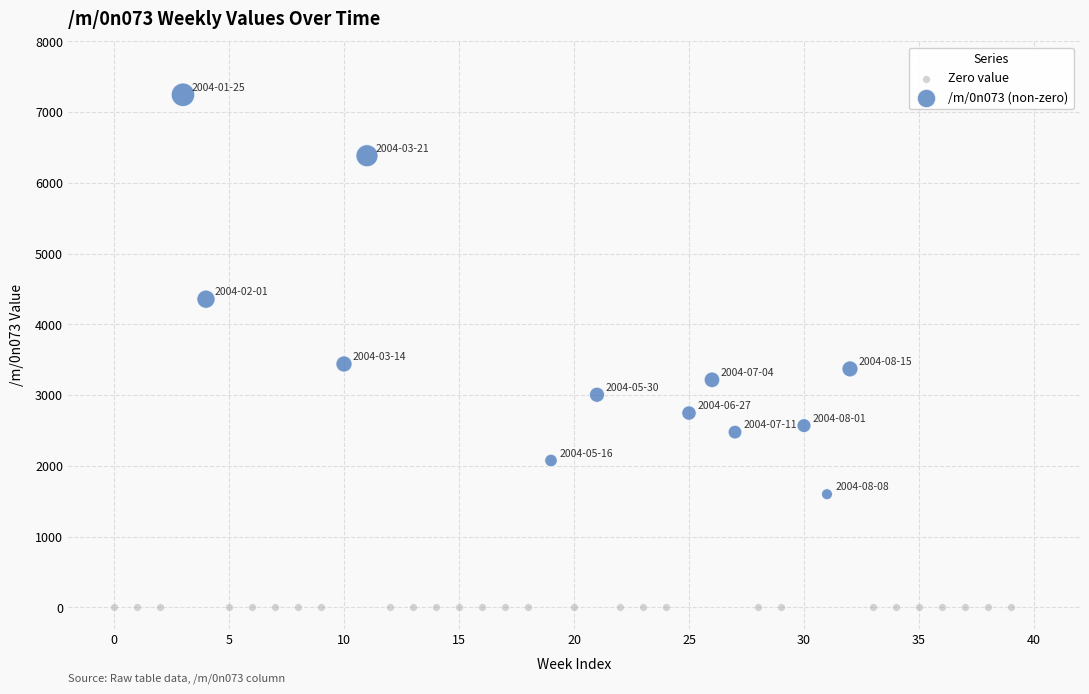

Which series reaches the maximum Y coordinate?

/m/0n073 (non-zero)